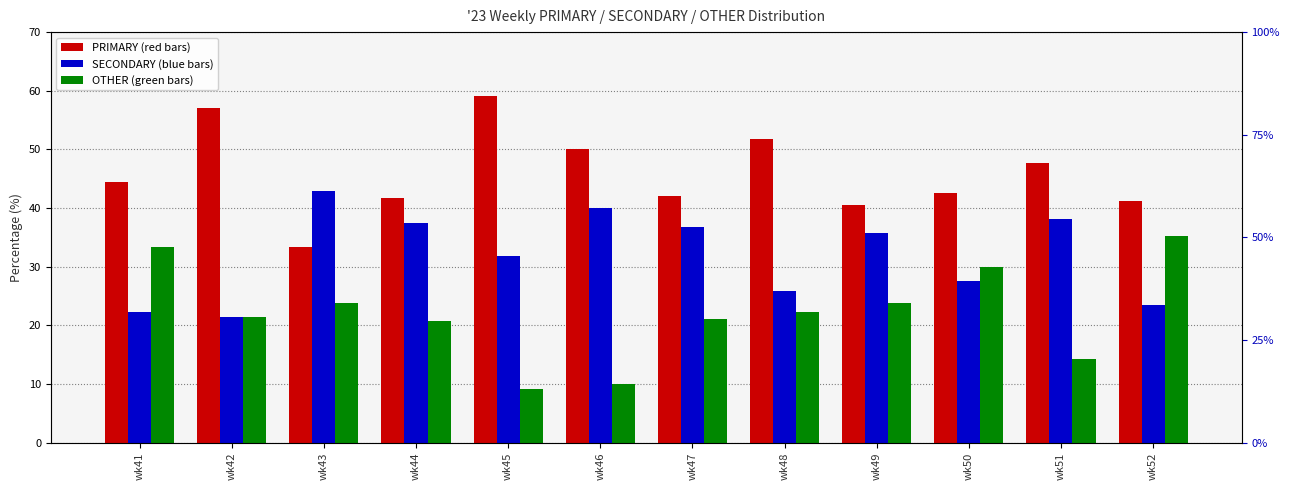

Reading left to right, transcribe all the data shown in this chart.

PRIMARY: 44.4	57.1	33.3	41.7	59.1	50.0	42.1	51.9	40.5	42.5	47.6	41.2
SECONDARY: 22.2	21.4	42.9	37.5	31.8	40.0	36.8	25.9	35.7	27.5	38.1	23.5
OTHER: 33.3	21.4	23.8	20.8	9.1	10.0	21.1	22.2	23.8	30.0	14.3	35.3